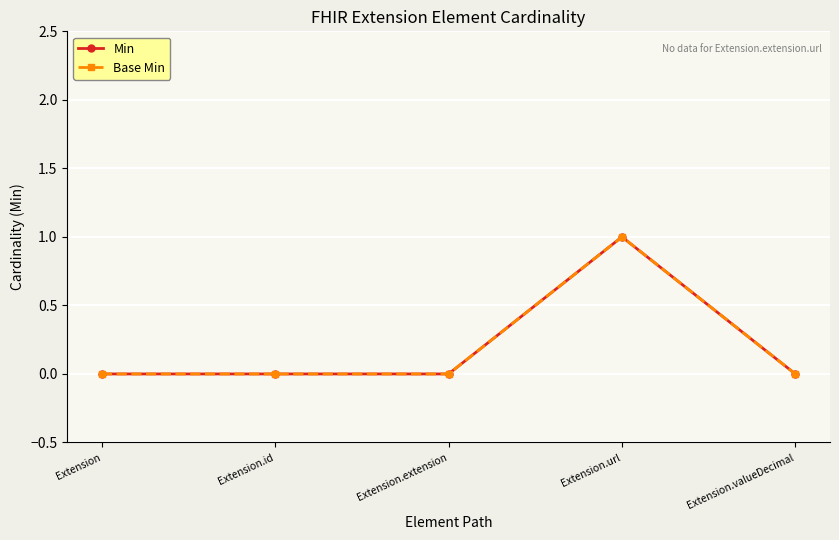

At which label is Min closest to 0?

Extension